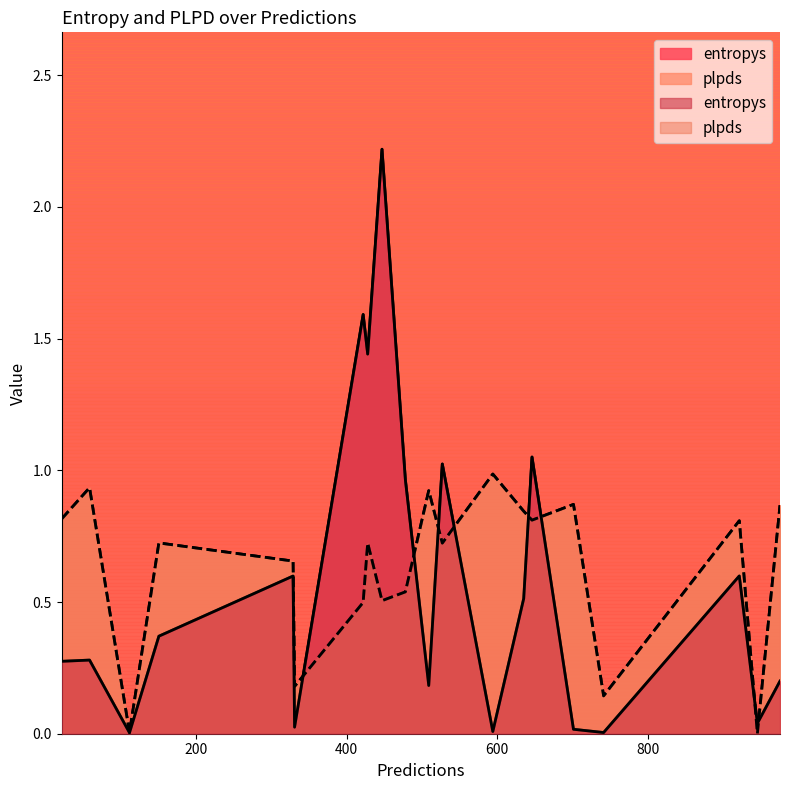

The plpds series shows 0.0 at 945. True or false?

False